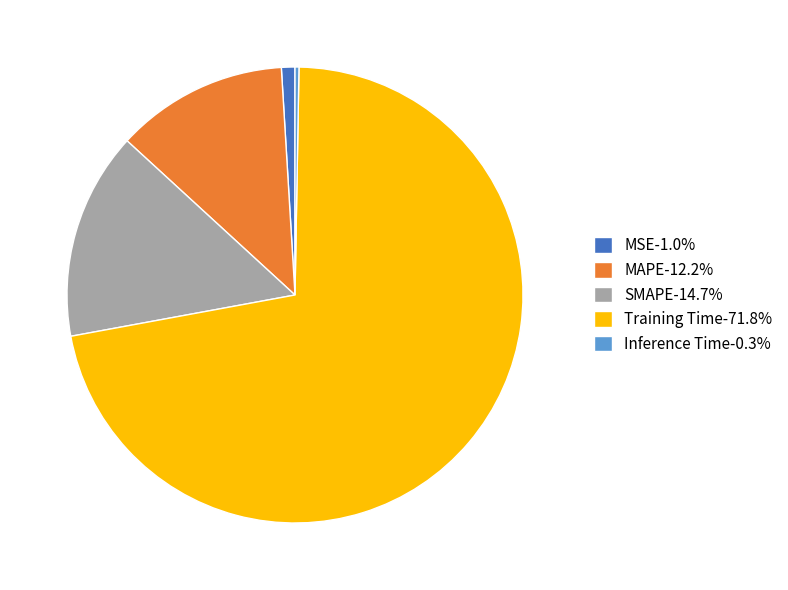

What is the majority slice?

Training Time